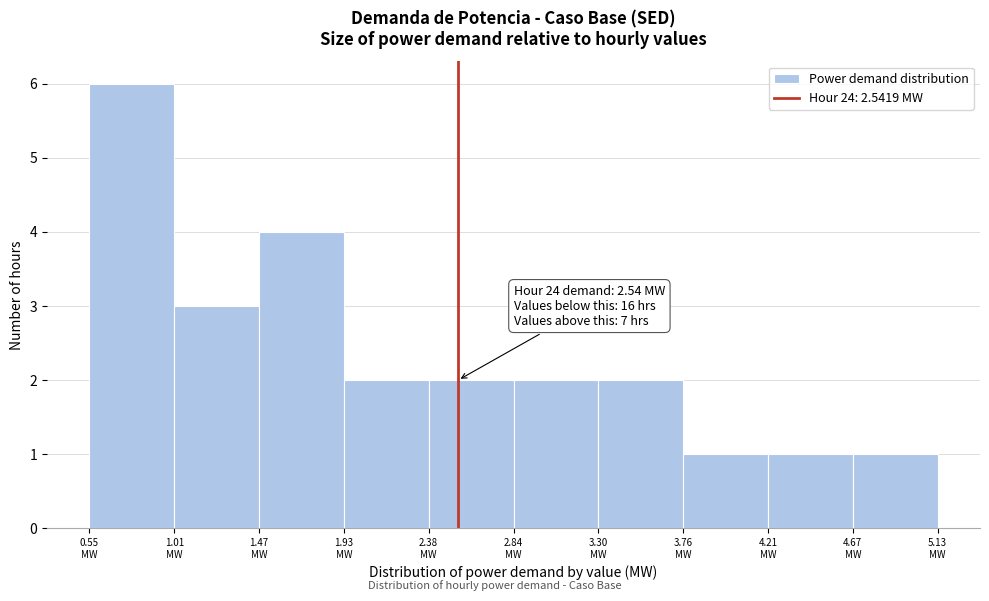

Over which range of the x-axis is the bar tallest?

0.55 to 1.00